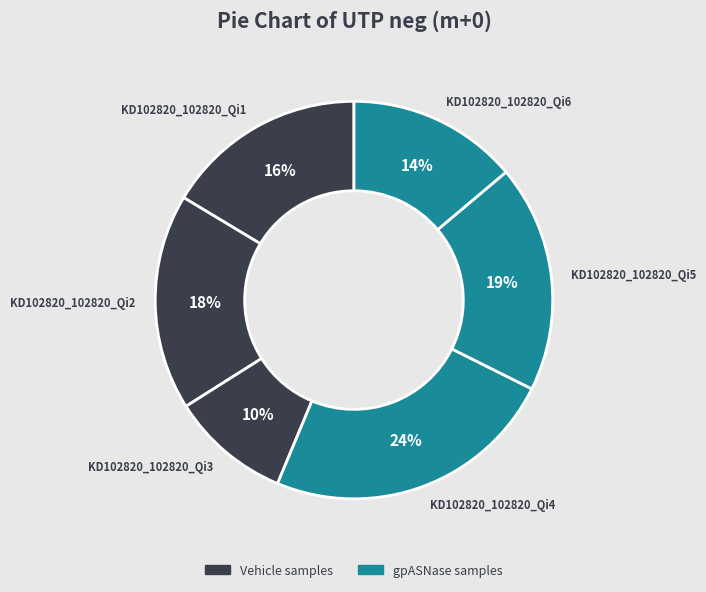

Is there a majority slice in this chart?

No